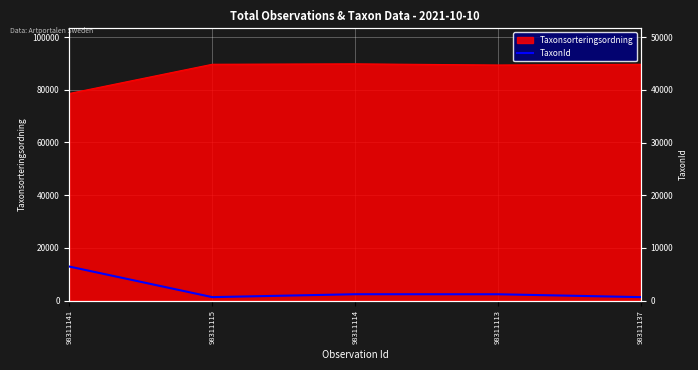

Does the chart display data point markers on the line(s)?

No